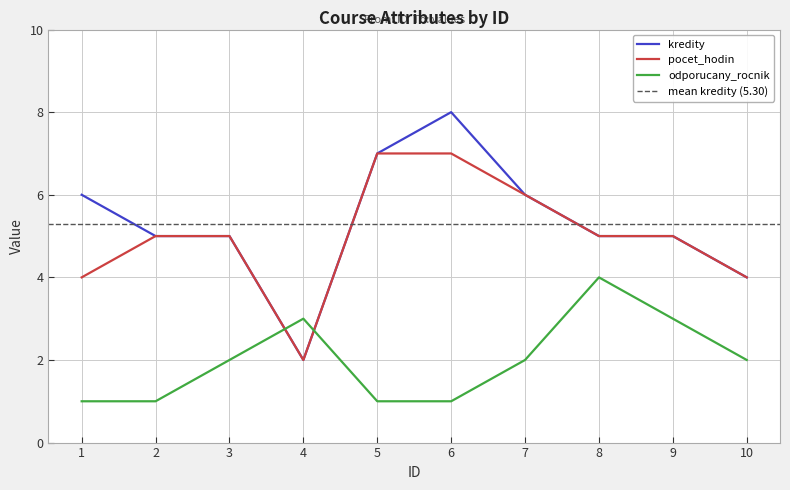

The value of kredity at 4 is 2. True or false?

True